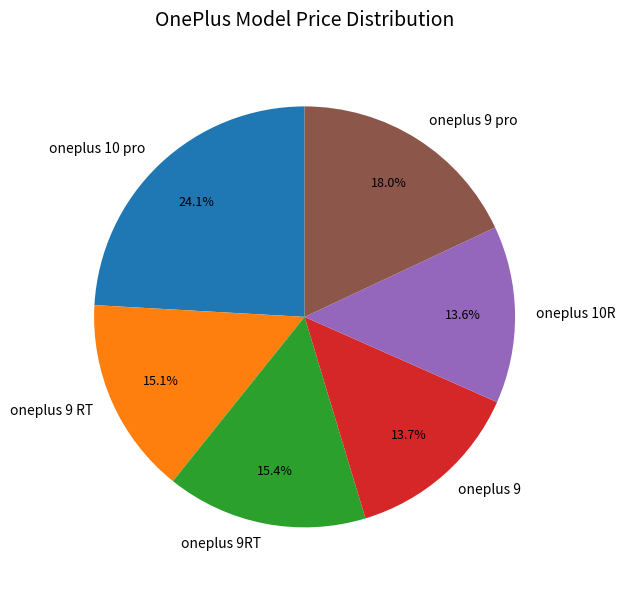

Is oneplus 9RT the majority of the pie?

No